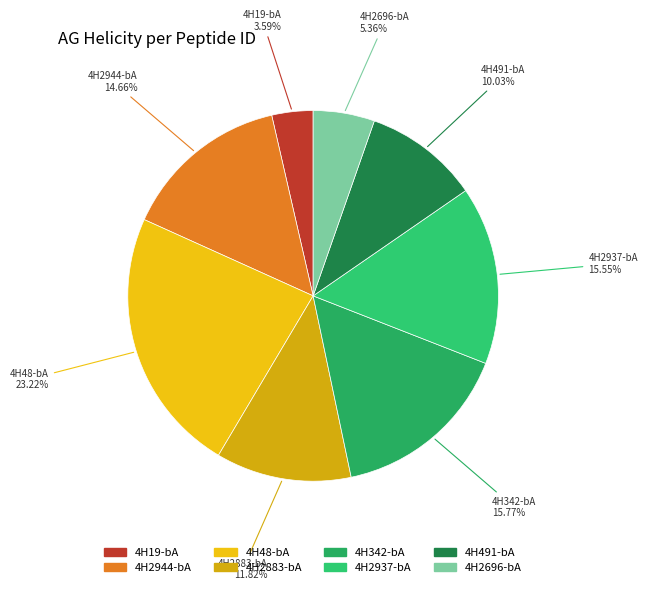

Which has a higher value, 4H491-bA or 4H48-bA?

4H48-bA